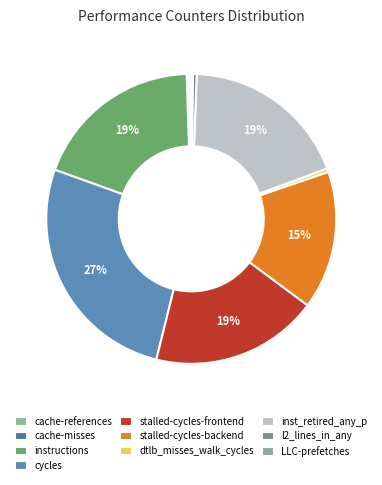

Which has a higher value, dtlb_misses_walk_cycles or cache-references?

dtlb_misses_walk_cycles